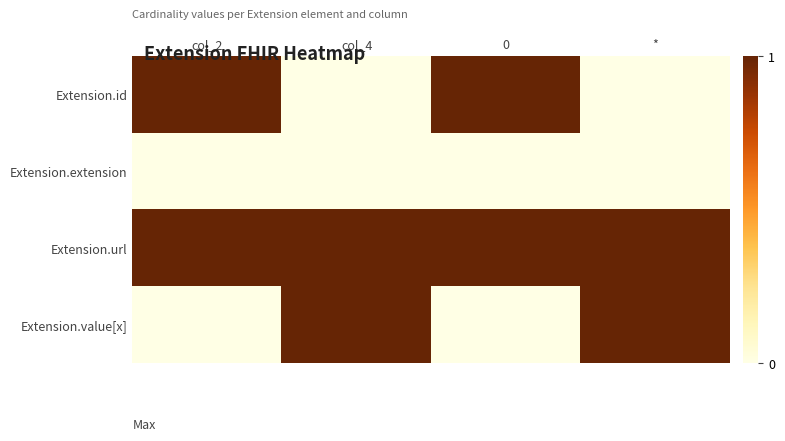

Reading left to right, what are all the values shown in this chart?

Extension.id: col_2=1	col_4=0	0=1	*=0
Extension.extension: col_2=0	col_4=0	0=0	*=0
Extension.url: col_2=1	col_4=1	0=1	*=1
Extension.value[x]: col_2=0	col_4=1	0=0	*=1